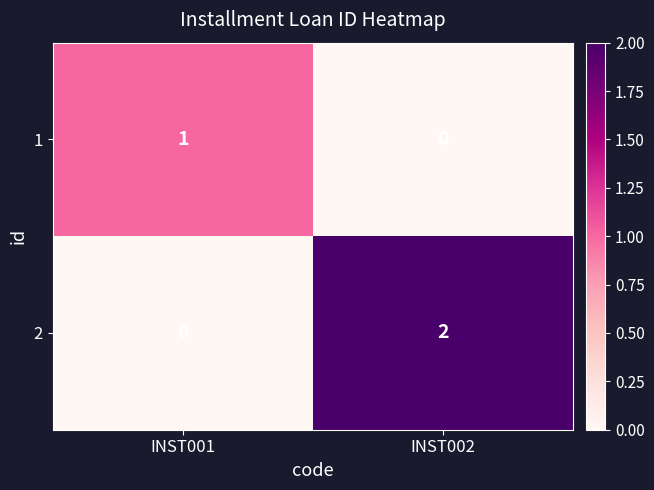

At which category is the sum across all series the highest?

INST002